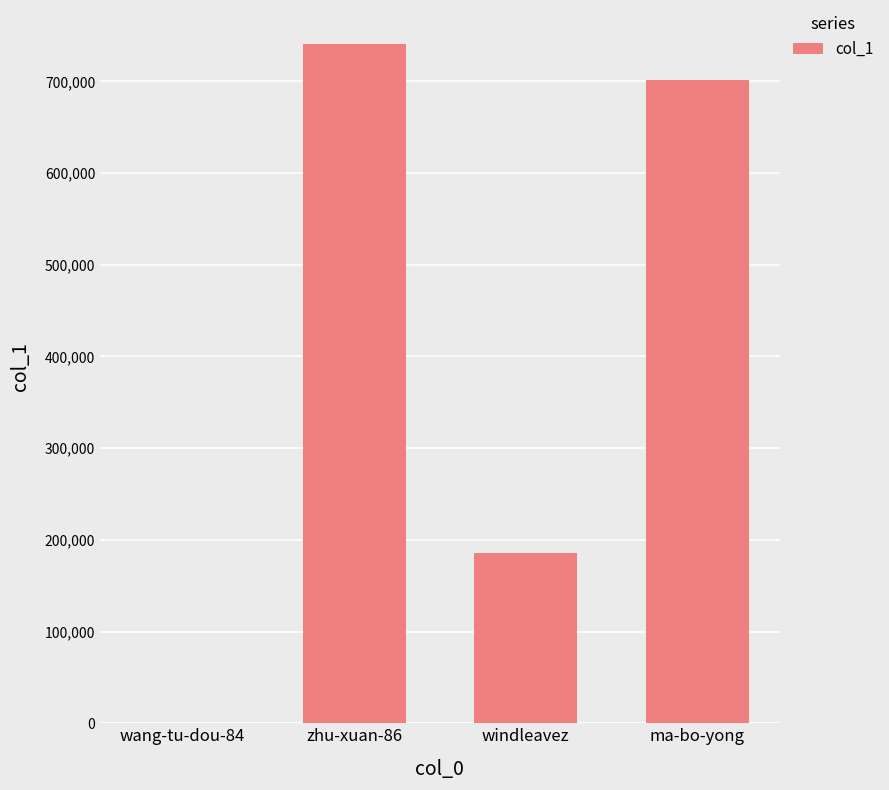

Approximately how many times larger is the value at zhu-xuan-86 compared to ma-bo-yong?

1.1